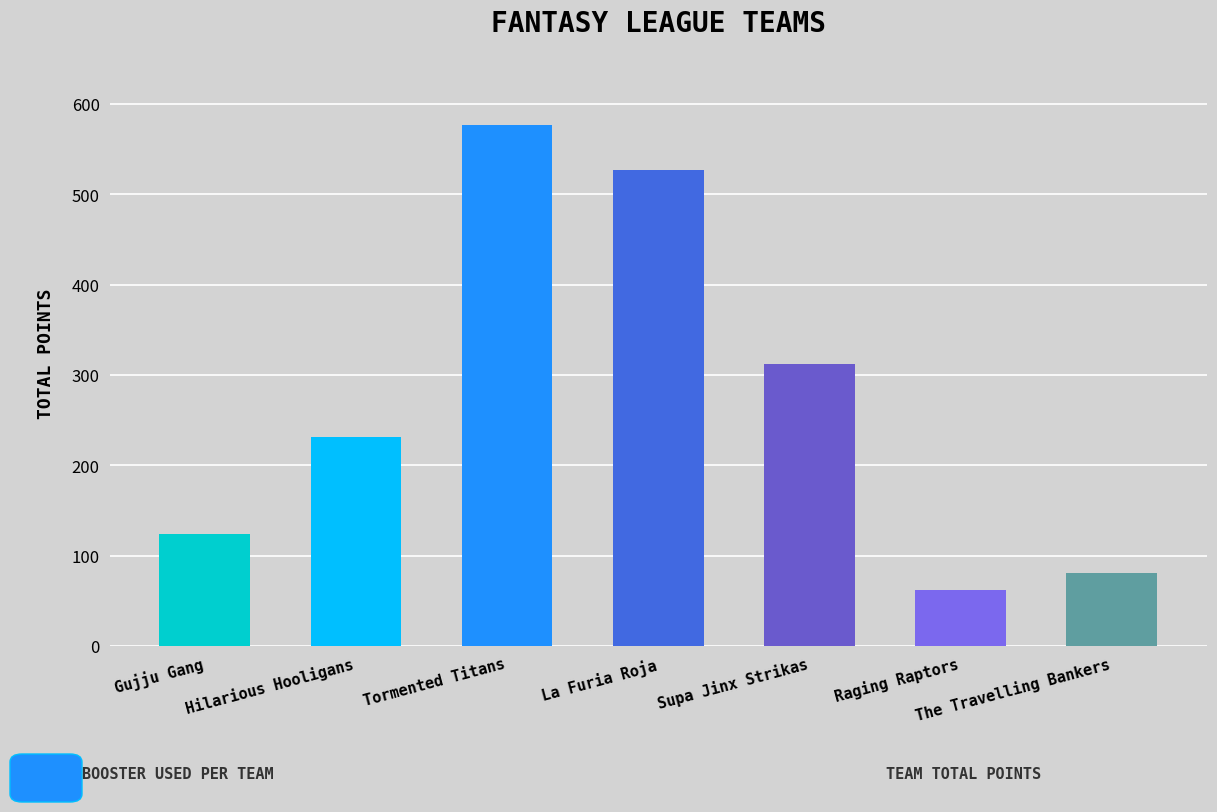

Which has a higher value, Raging Raptors or La Furia Roja?

La Furia Roja